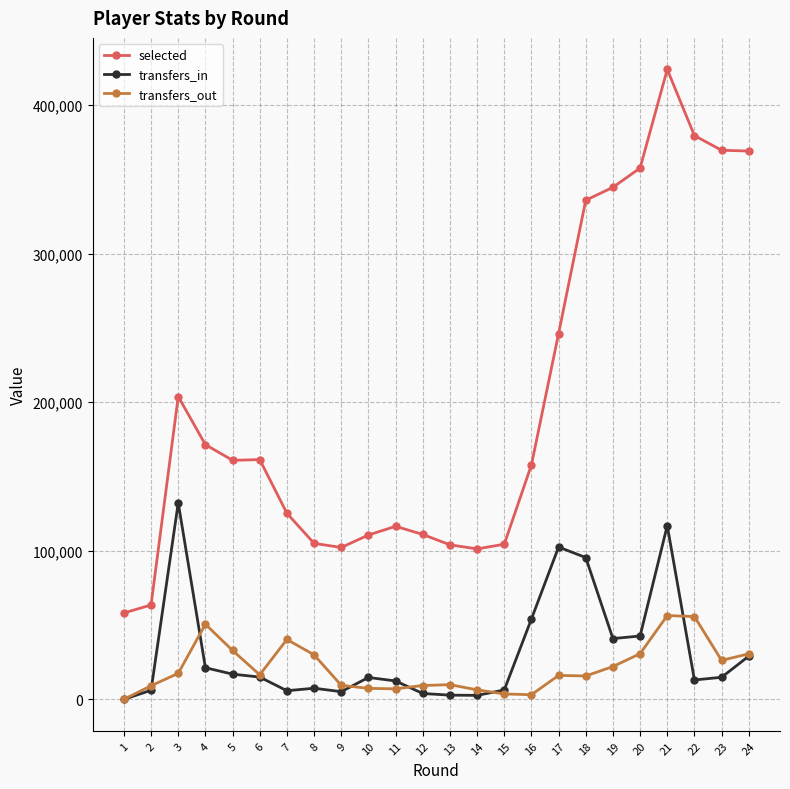

Which series has the largest total across all categories?

selected